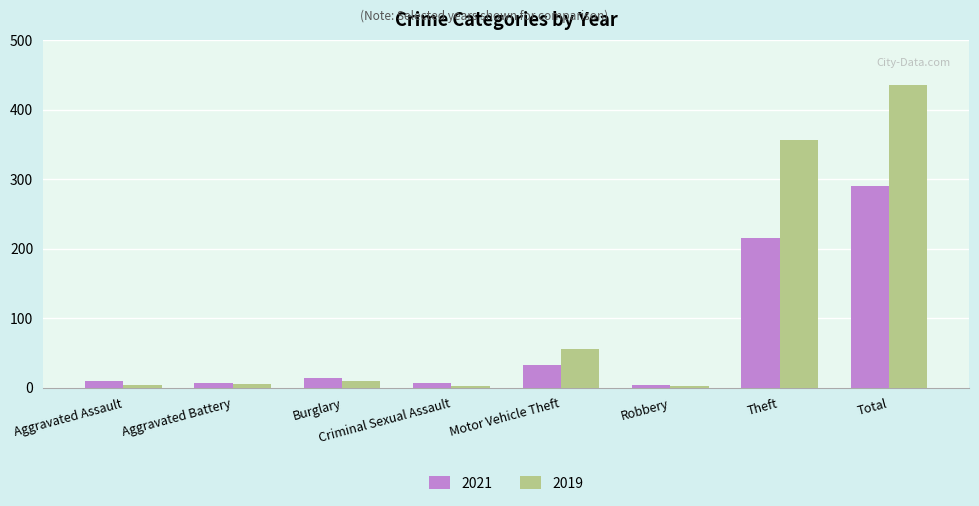

Which category has the highest value across all series?

Total